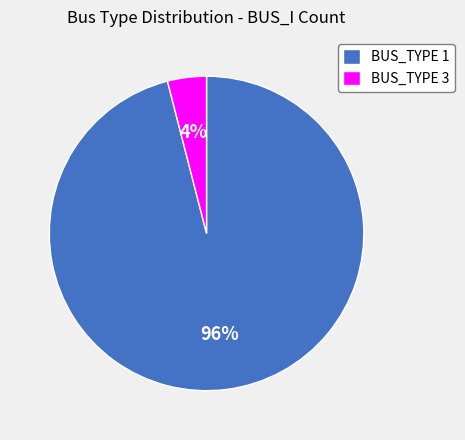

Which slice is the largest?

BUS_TYPE 1